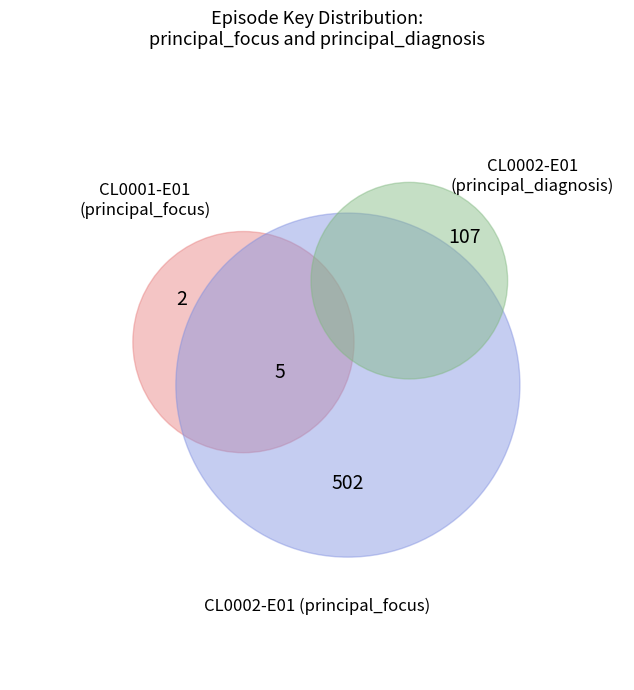

Do CL0002-E01 and CL0001-E01 together represent more than half of the pie?

Yes